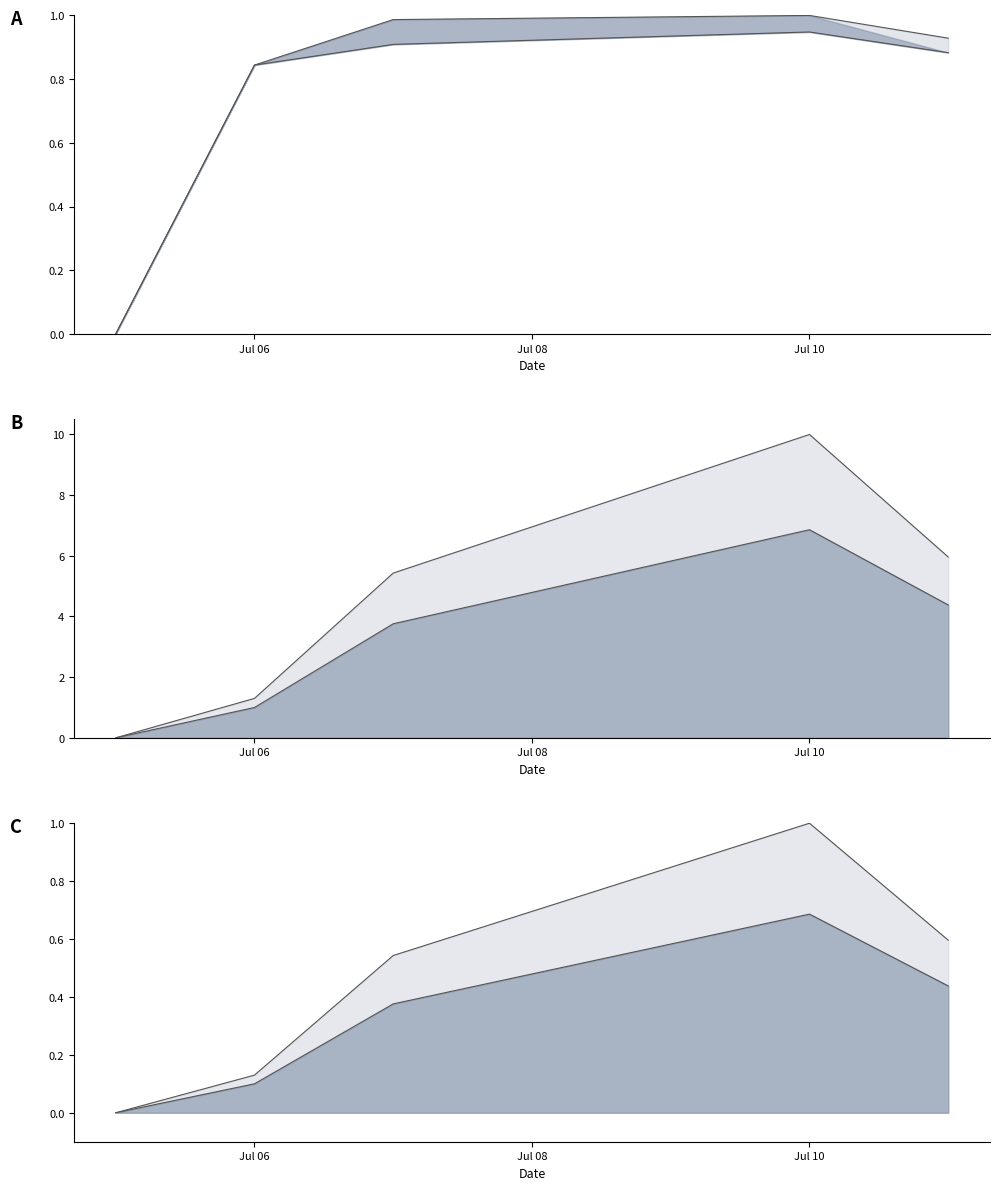

True or false: HP line and CP line intersect in this chart.

False